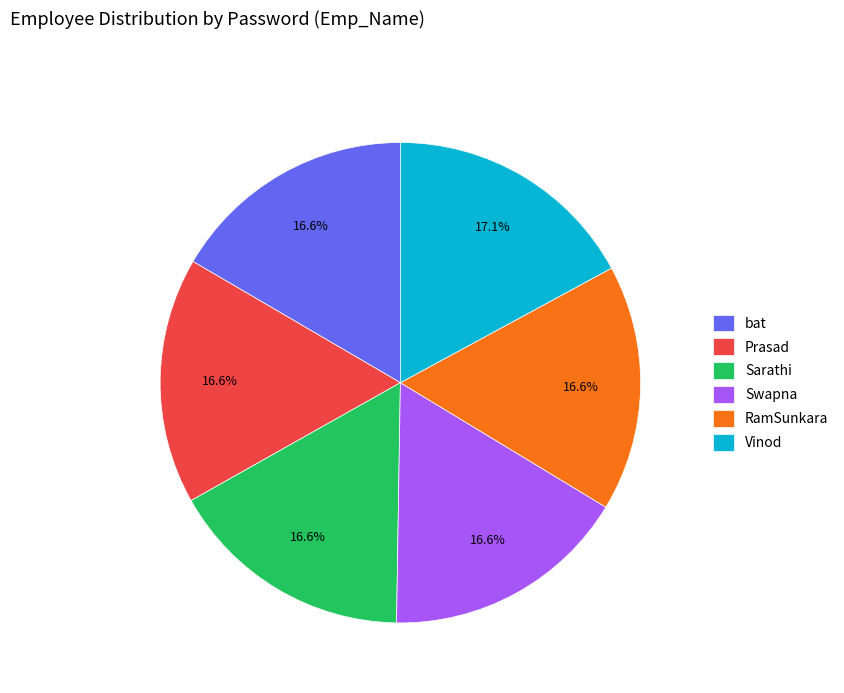

Which category has the biggest portion of the pie?

Vinod